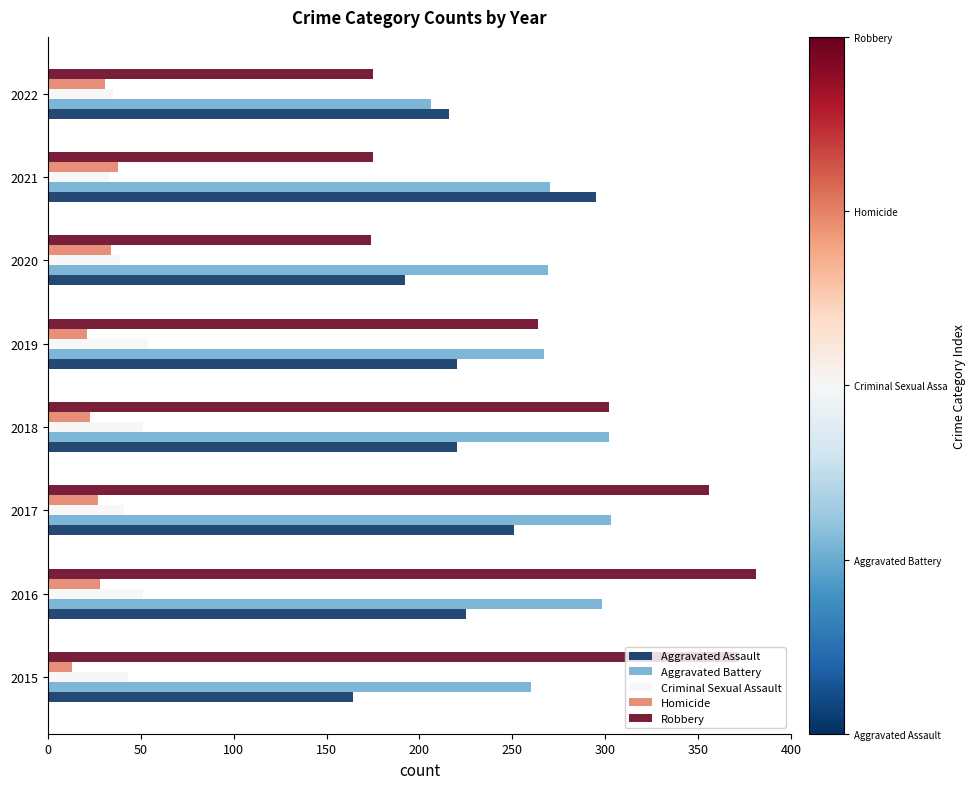

What is the greatest value displayed?

381